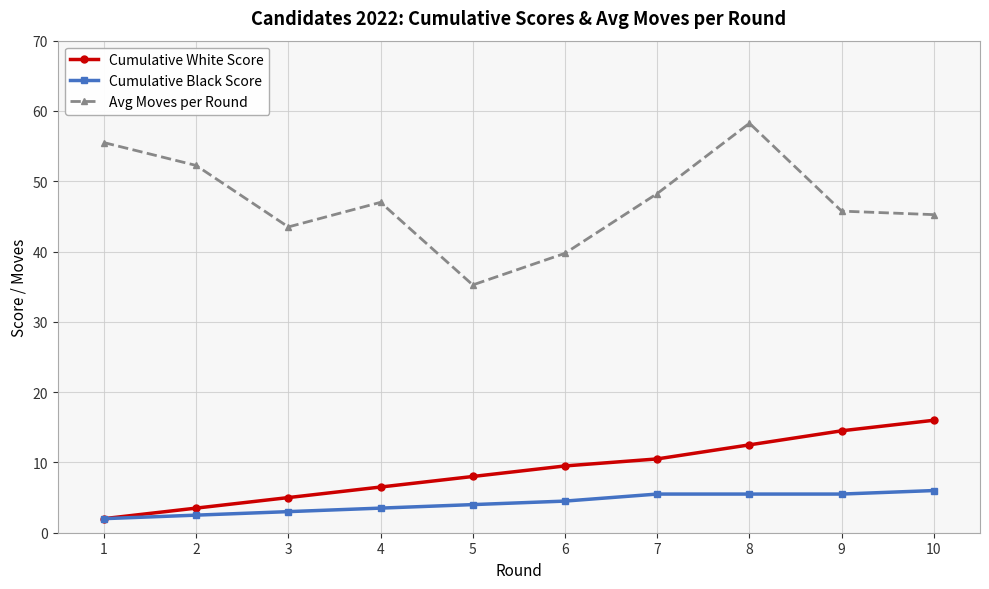

Which label corresponds to the largest value in the chart?

8